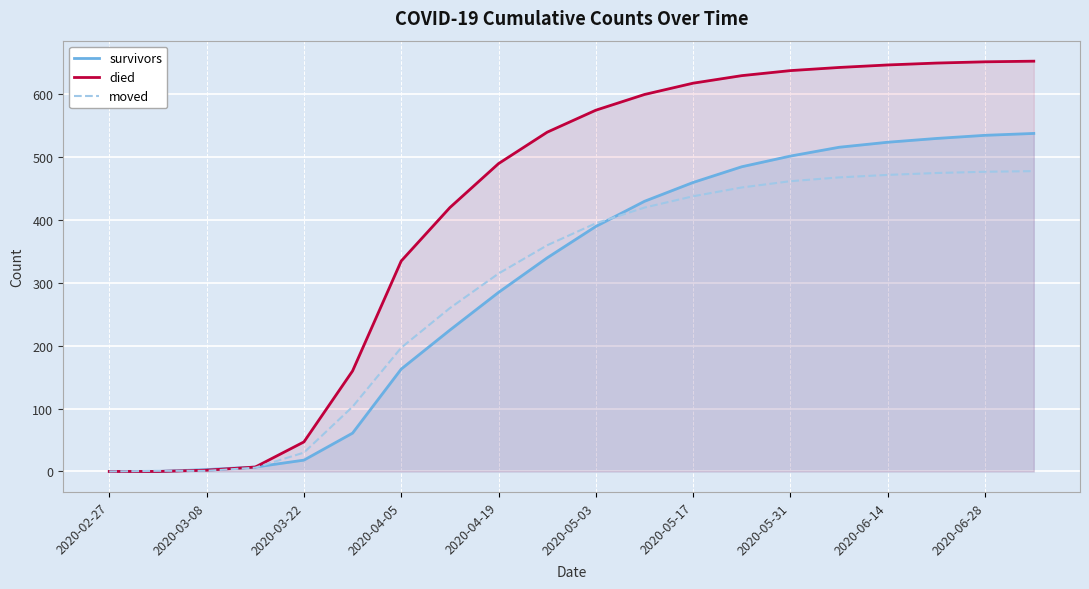

What is the difference between the second highest and second lowest values in the died series?

652